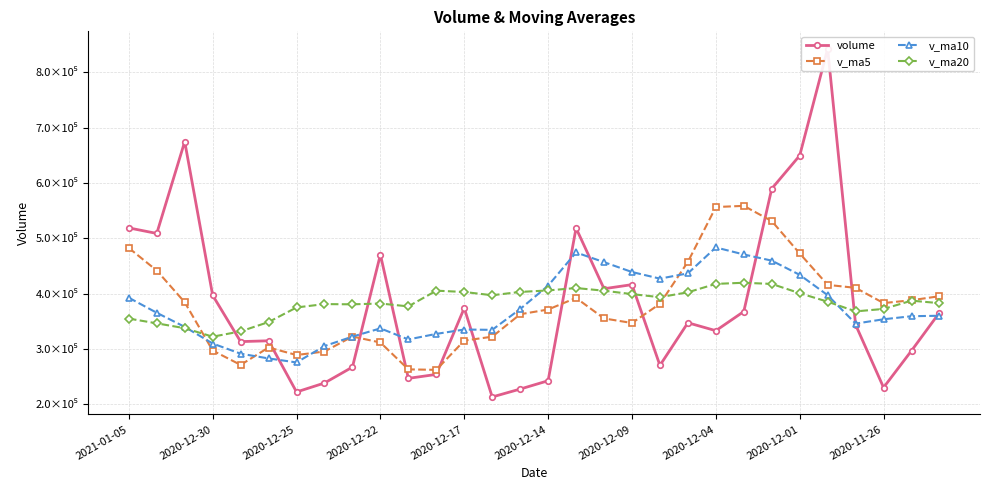

True or false: v_ma10 and v_ma5 cross at least once.

True